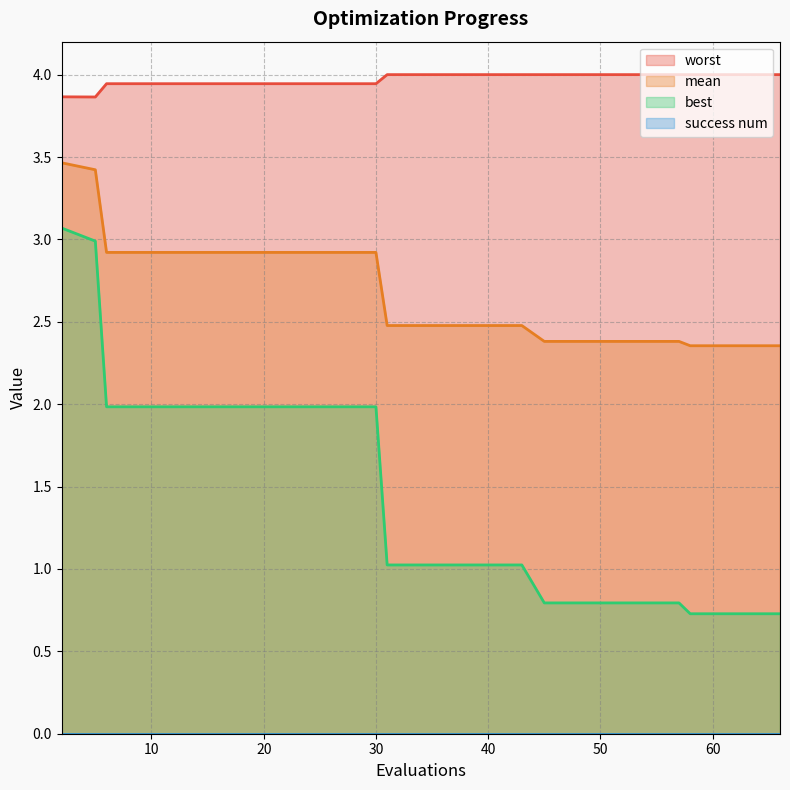

List the labels in order of mean value, smallest first.

58, 62, 66, 45, 49, 53, 57, 31, 35, 39, 43, 6, 10, 14, 18, 22, 26, 30, 5, 2